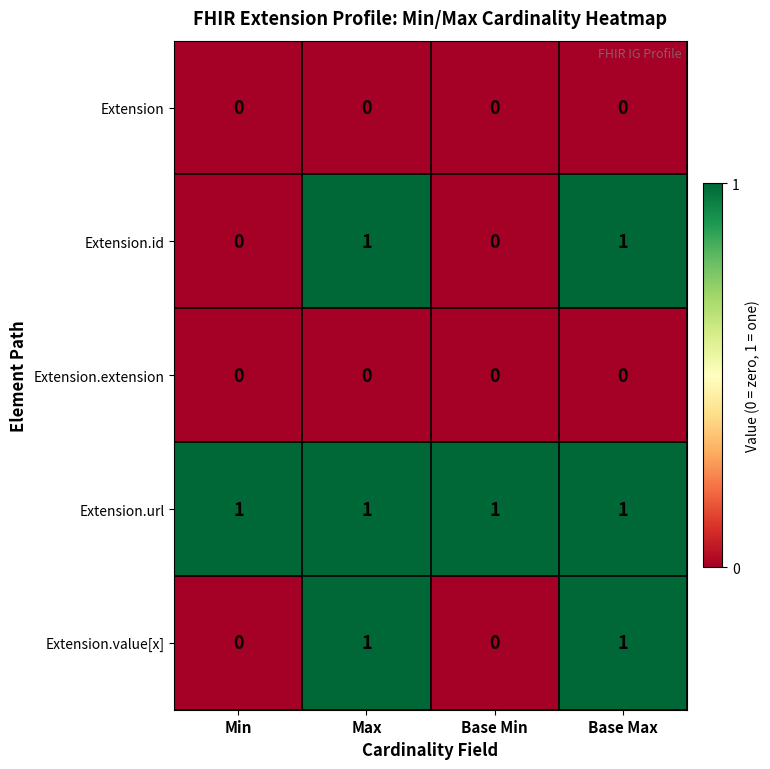

Count the Extension.id values in the range 0 to 1.

4